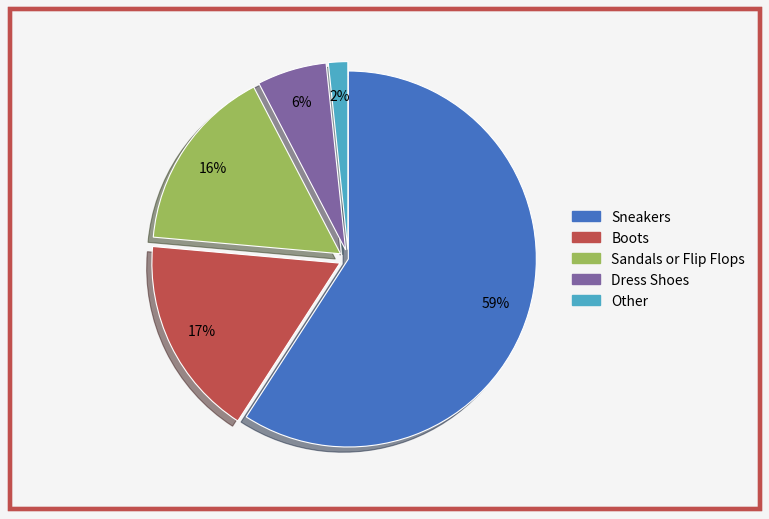

Which slice is the largest?

Sneakers